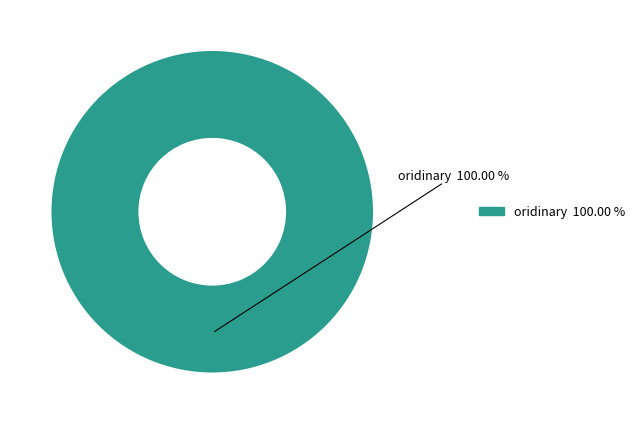

Rank the categories by value from lowest to highest.

oridinary 100.00 %